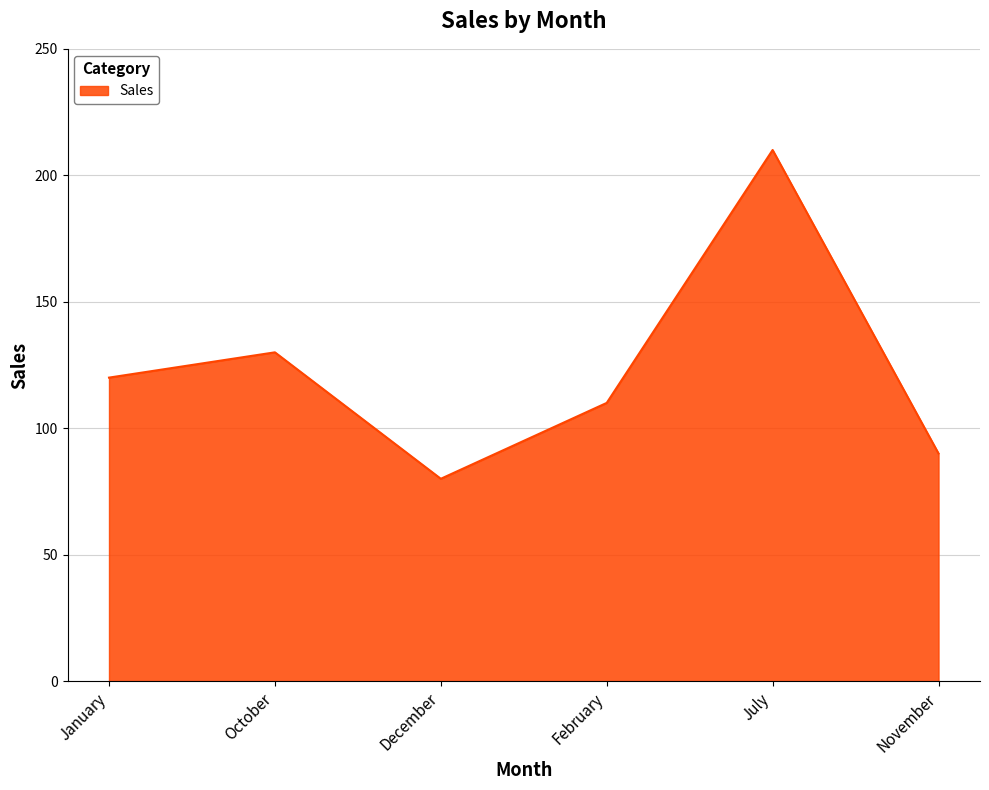

How many lines are shown in the chart?

1